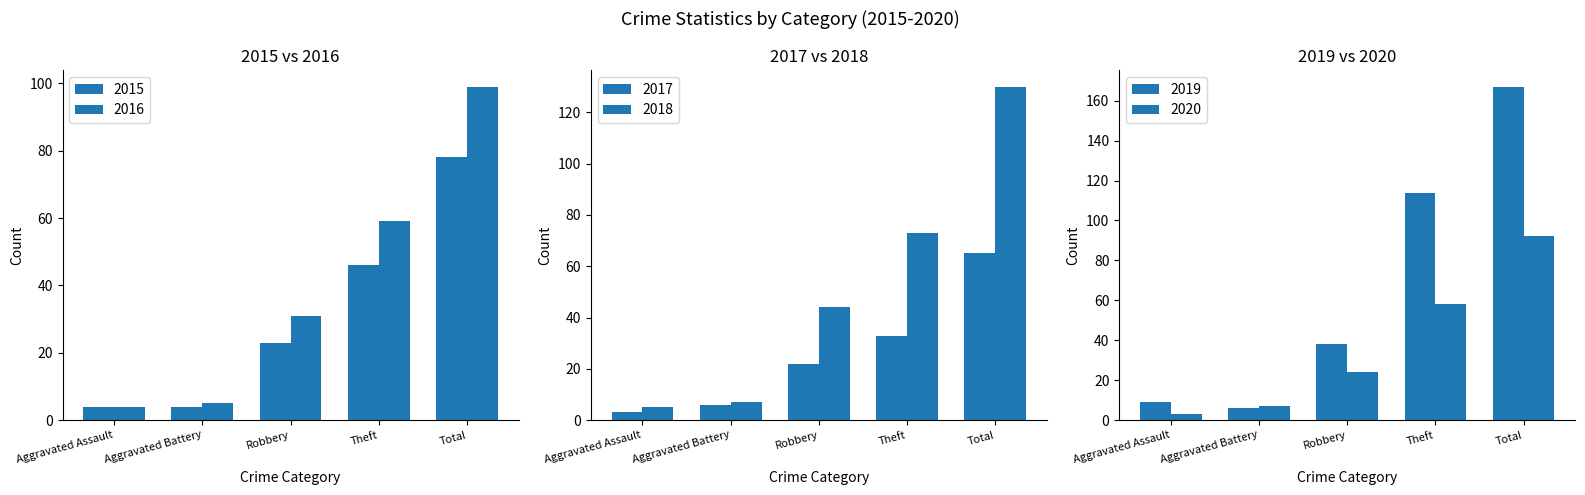

The value of 2015 at Theft is 63. True or false?

False